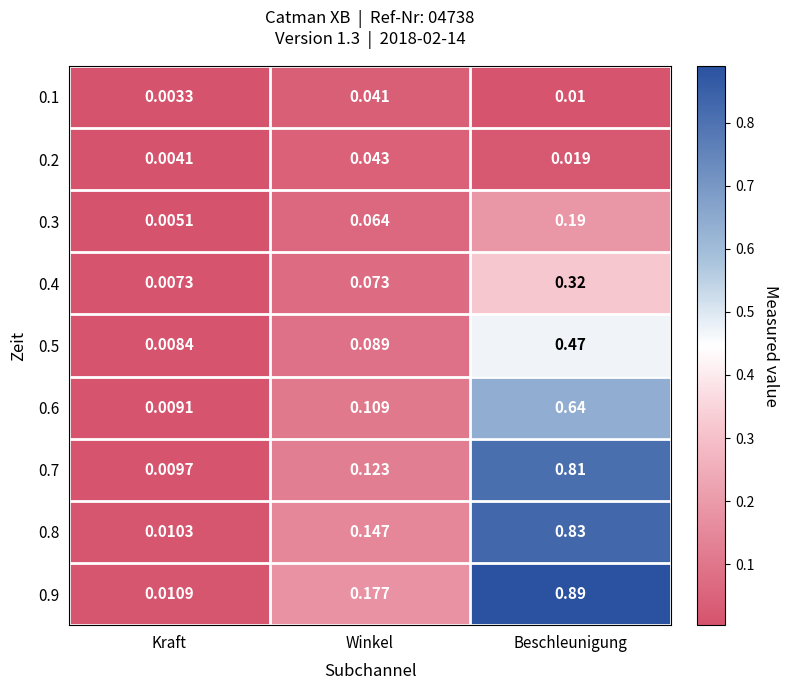

At which category is the sum across all series the highest?

Beschleunigung